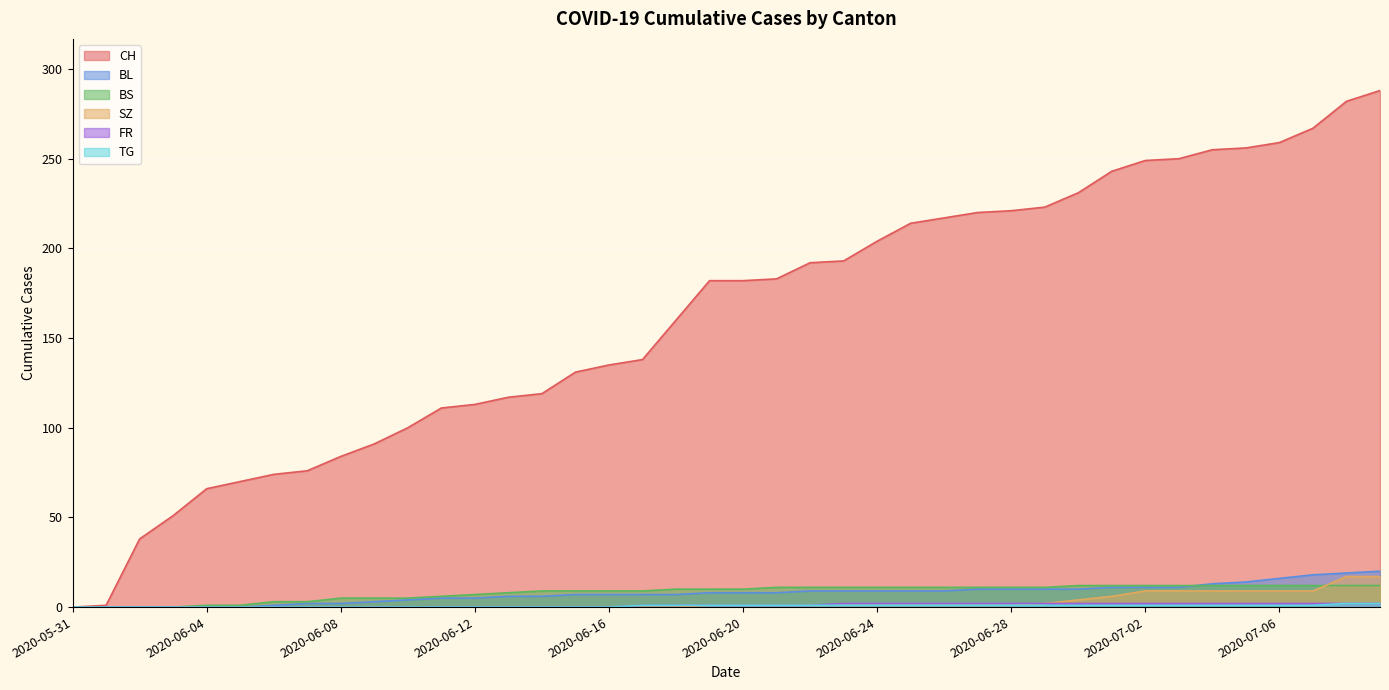

What position from the right is 2020-06-18?

22